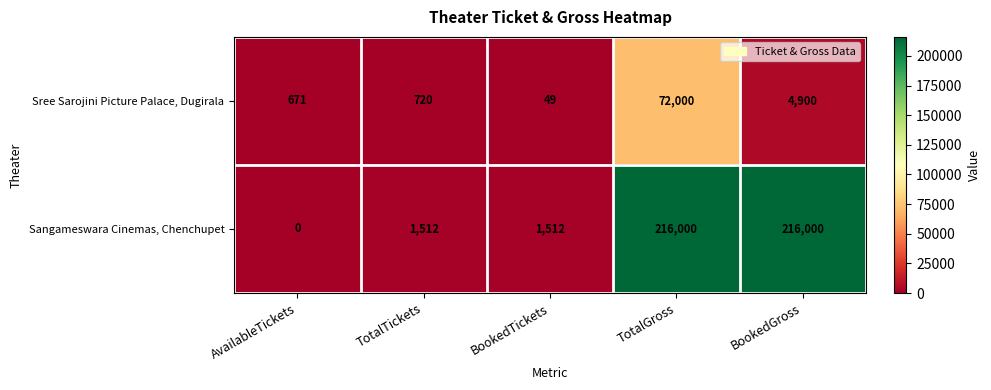

Reading left to right, extract all data points from this chart.

Sree Sarojini Picture Palace, Dugirala: AvailableTickets=671	TotalTickets=720	BookedTickets=49	TotalGross=72000	BookedGross=4900
Sangameswara Cinemas, Chenchupet: AvailableTickets=0	TotalTickets=1512	BookedTickets=1512	TotalGross=216000	BookedGross=216000